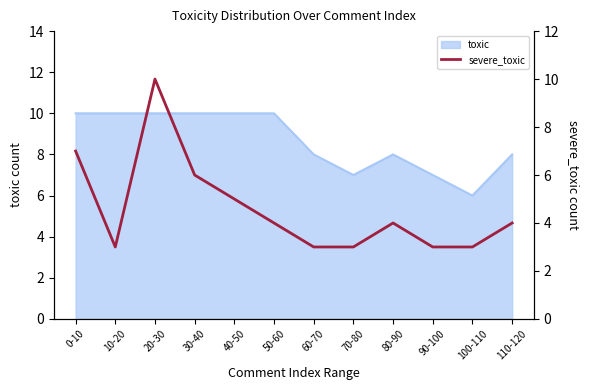

Does the chart have visible grid lines?

No